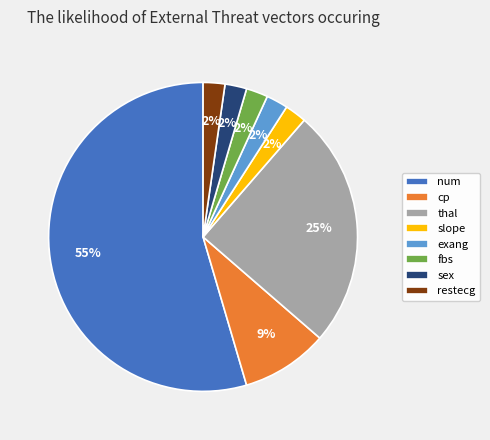

Combined, do fbs and num account for over 50%?

Yes